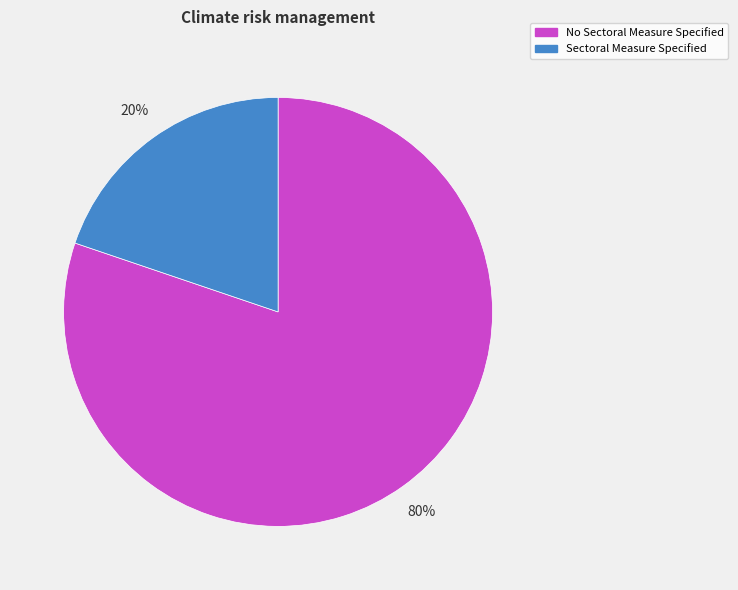

What is the ratio of the value at Sectoral Measure Specified to the value at No Sectoral Measure Specified?

0.2